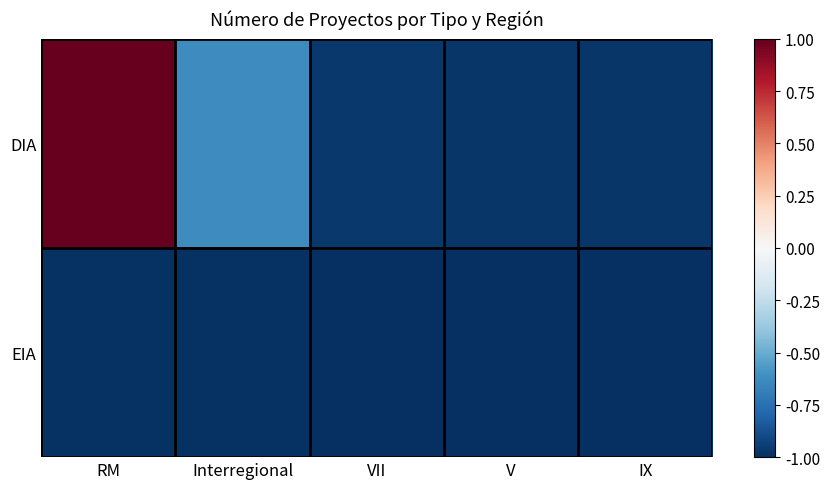

List the series in order of their overall mean, highest first.

DIA, EIA